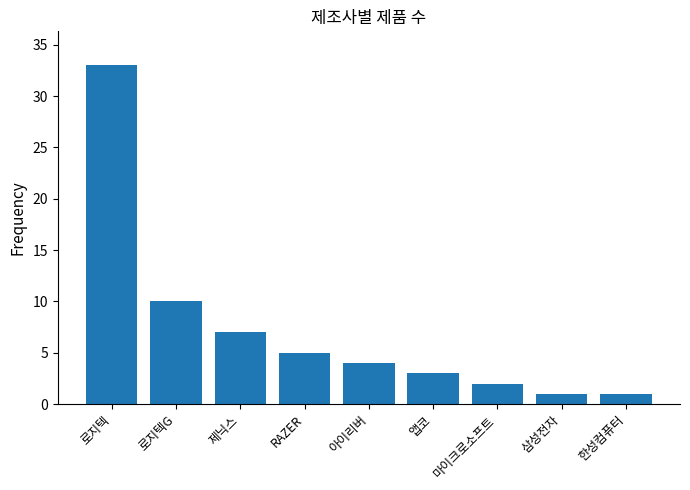

What position from the left is 아이리버?

5